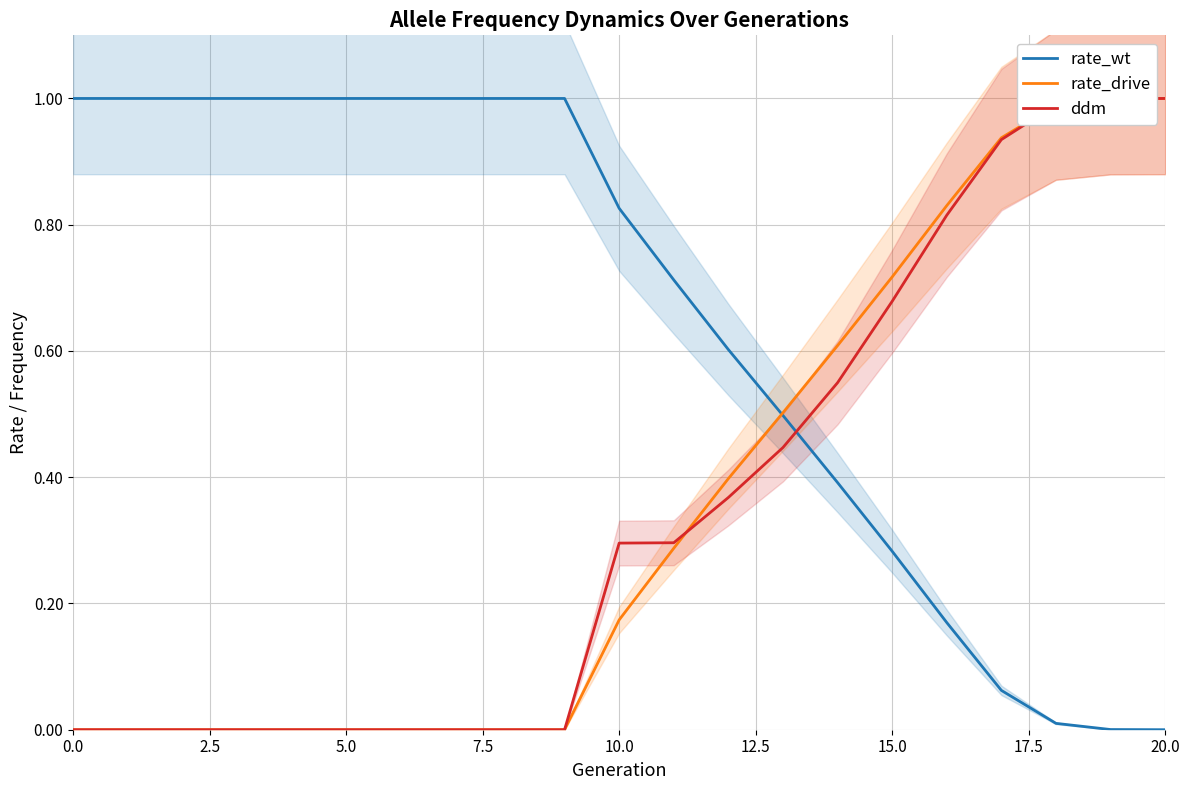

Reading left to right, transcribe all the data shown in this chart.

rate_wt: 1.0	1.0	1.0	1.0	1.0	1.0	1.0	1.0	1.0	1.0	0.8	0.7	0.6	0.5	0.4	0.3	0.2	0.1	0.0	0.0	0.0
rate_drive: 0.0	0.0	0.0	0.0	0.0	0.0	0.0	0.0	0.0	0.0	0.2	0.3	0.4	0.5	0.6	0.7	0.8	0.9	1.0	1.0	1.0
ddm: 0.0	0.0	0.0	0.0	0.0	0.0	0.0	0.0	0.0	0.0	0.3	0.3	0.4	0.4	0.5	0.7	0.8	0.9	1.0	1.0	1.0